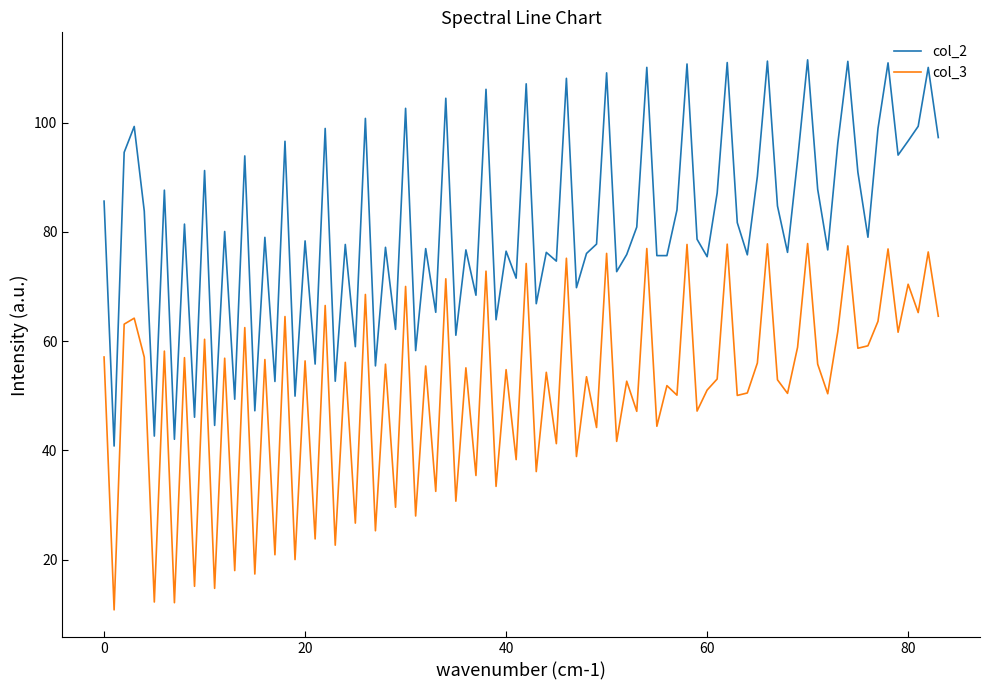

List the series in order of their peak value, lowest first.

col_3, col_2